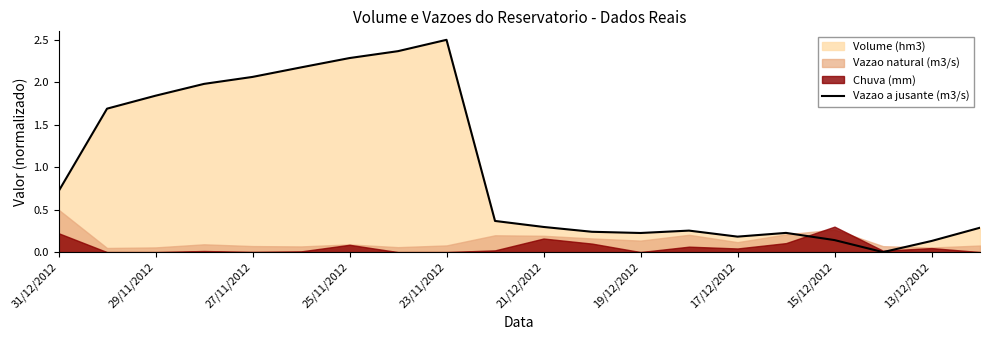

Where is Vazao a jusante (m3/s) nearest to the value 1?

31/12/2012